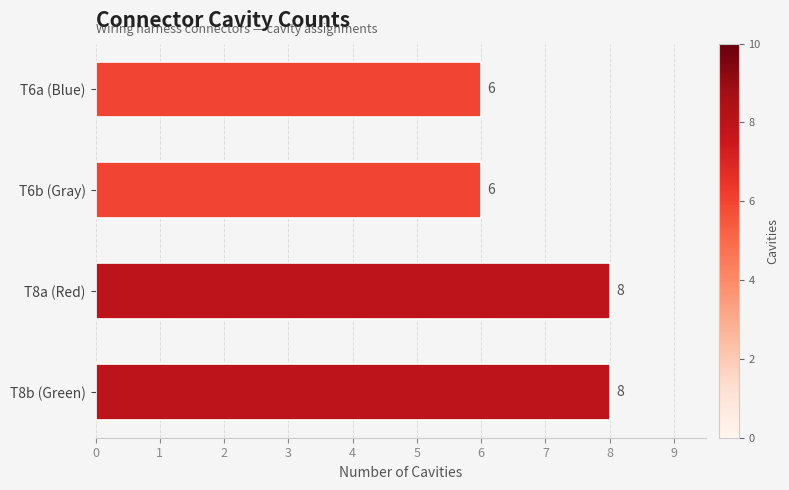

What is the label of the 1st bar from the top?

T6a (Blue)